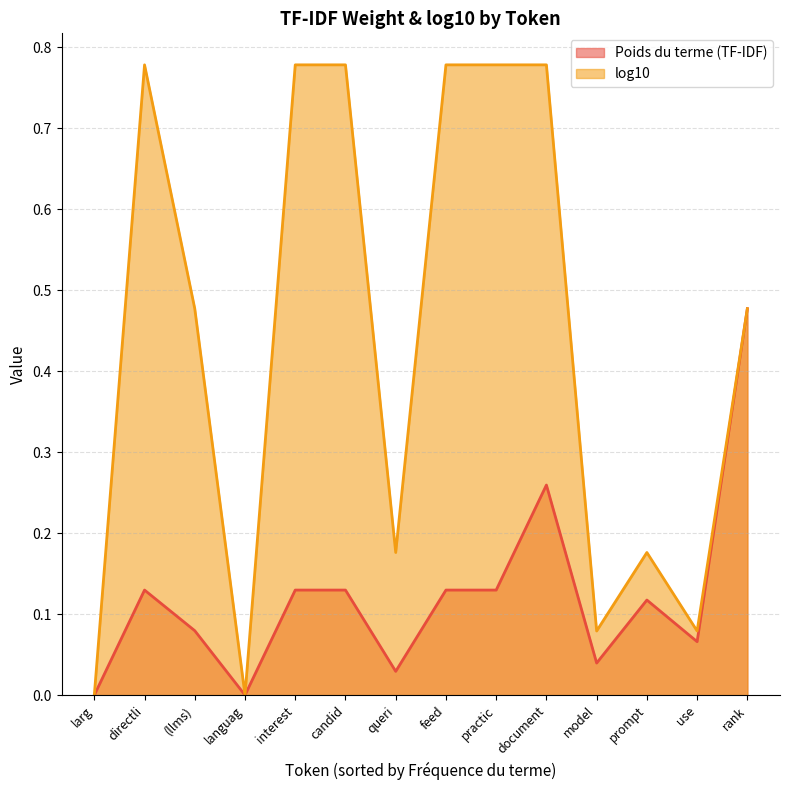

Which series has the largest total across all categories?

log10